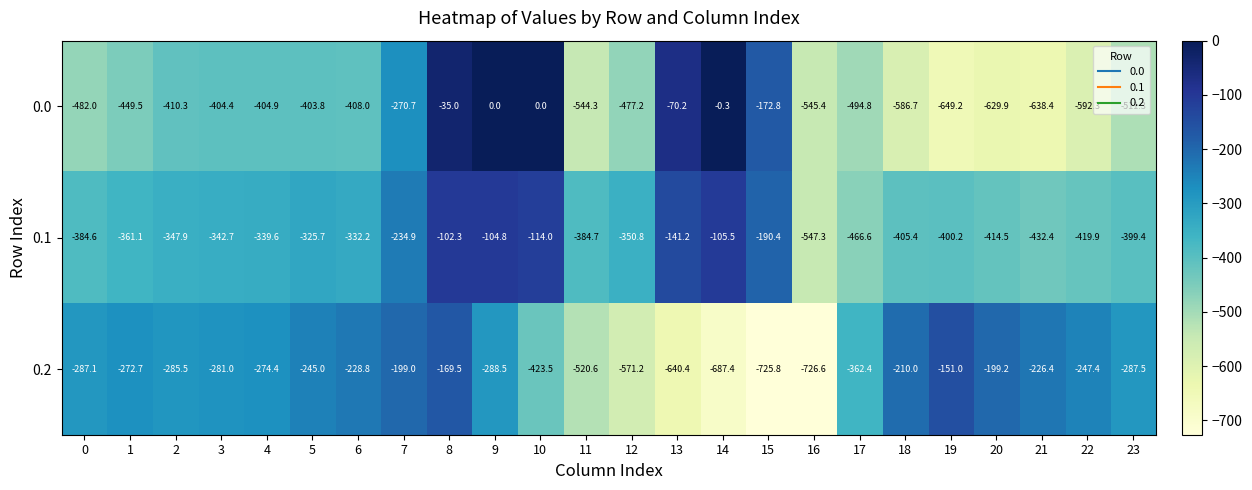

What is the smallest value displayed?

-726.6